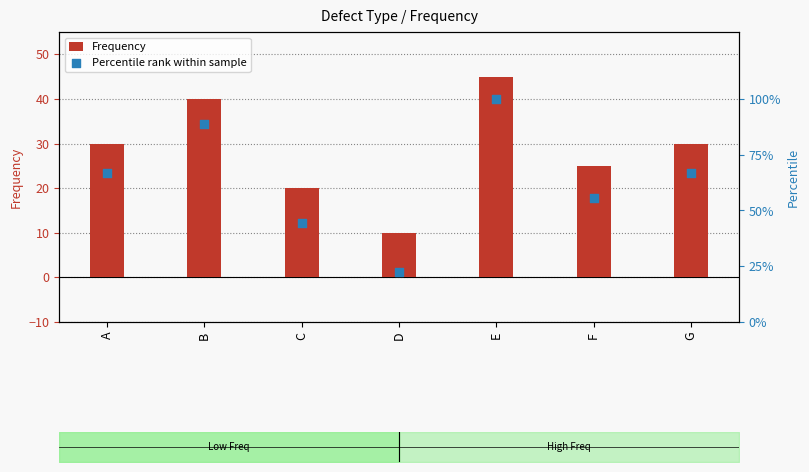

At which category is the sum across all series the highest?

E